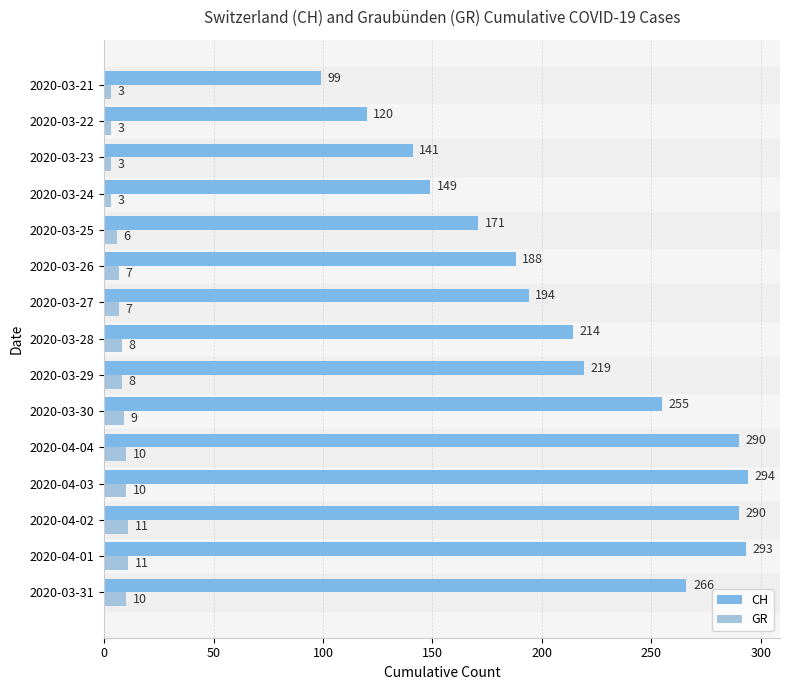

What is the smallest value displayed?

3